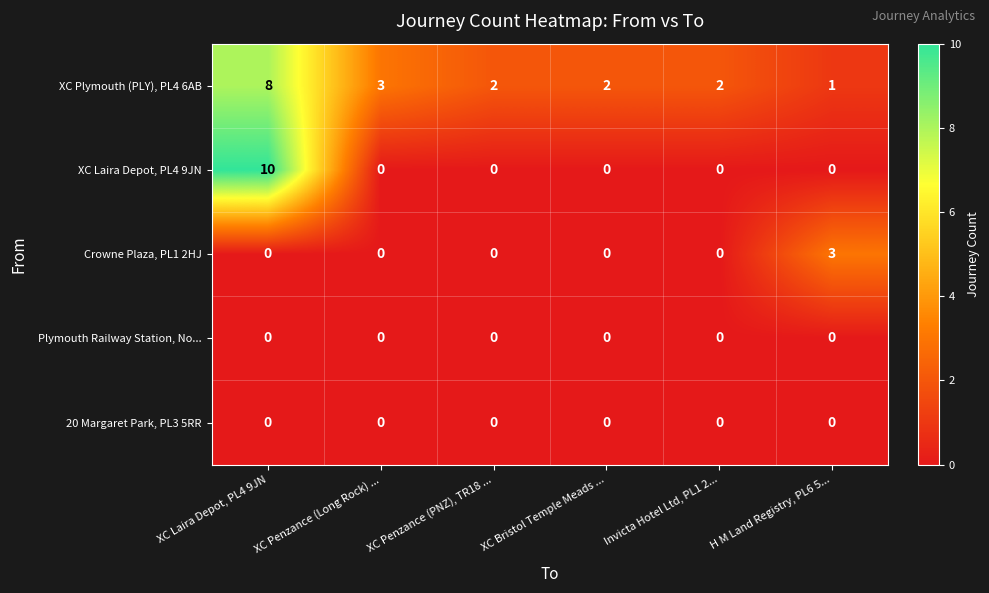

The value of XC Laira Depot, PL4 9JN at H M Land Registry, PL6 5... is 0. True or false?

True